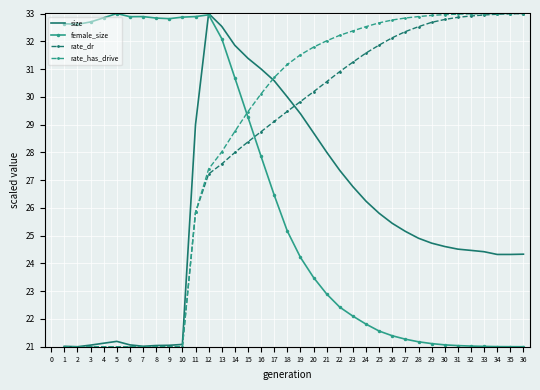

What is the highest value of the size series?

33.0